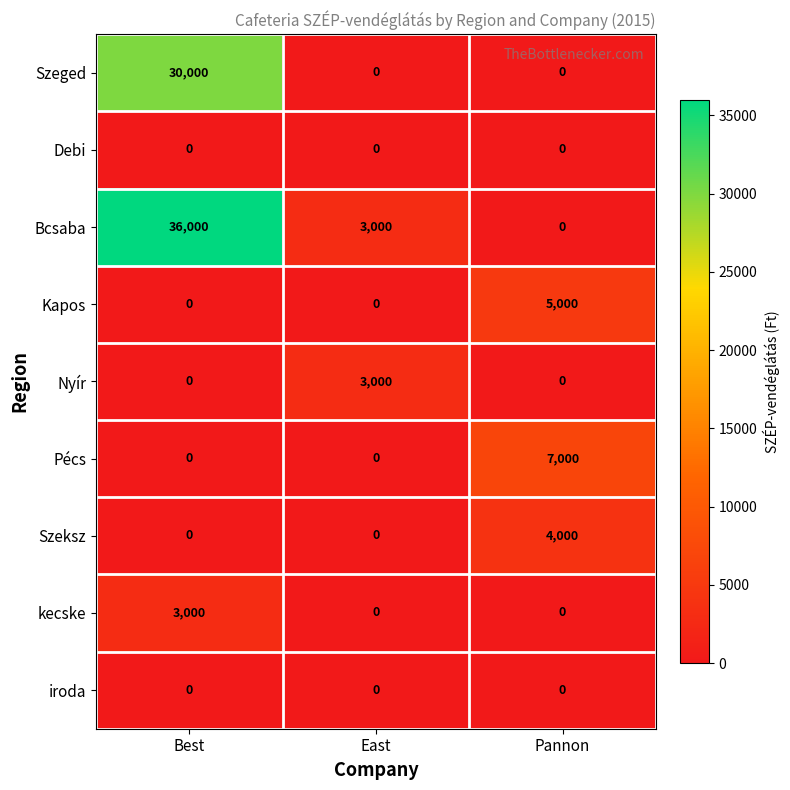

What is the average value of the Bcsaba series?

13000